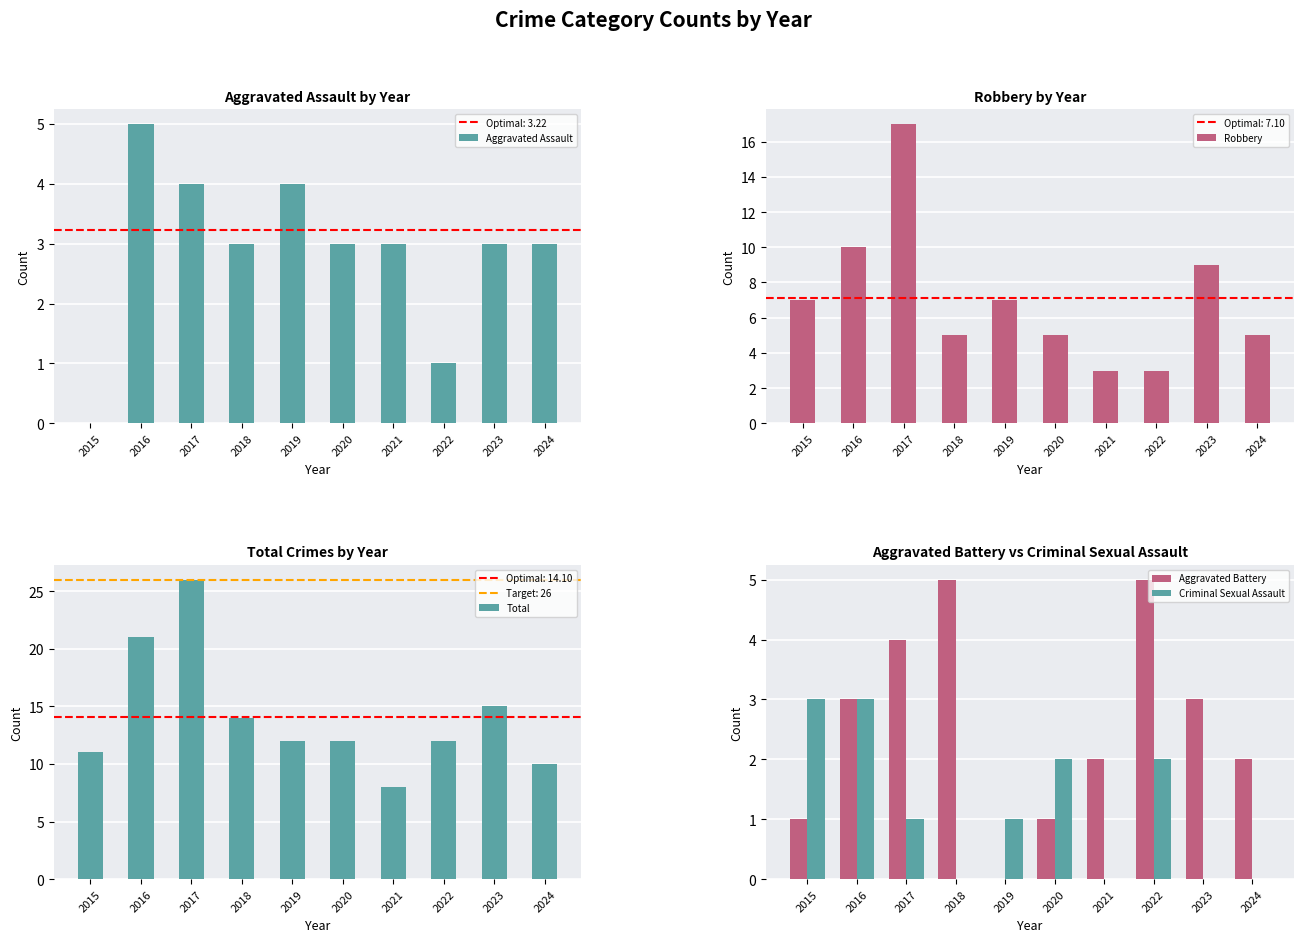

What is the maximum value for Total?

26